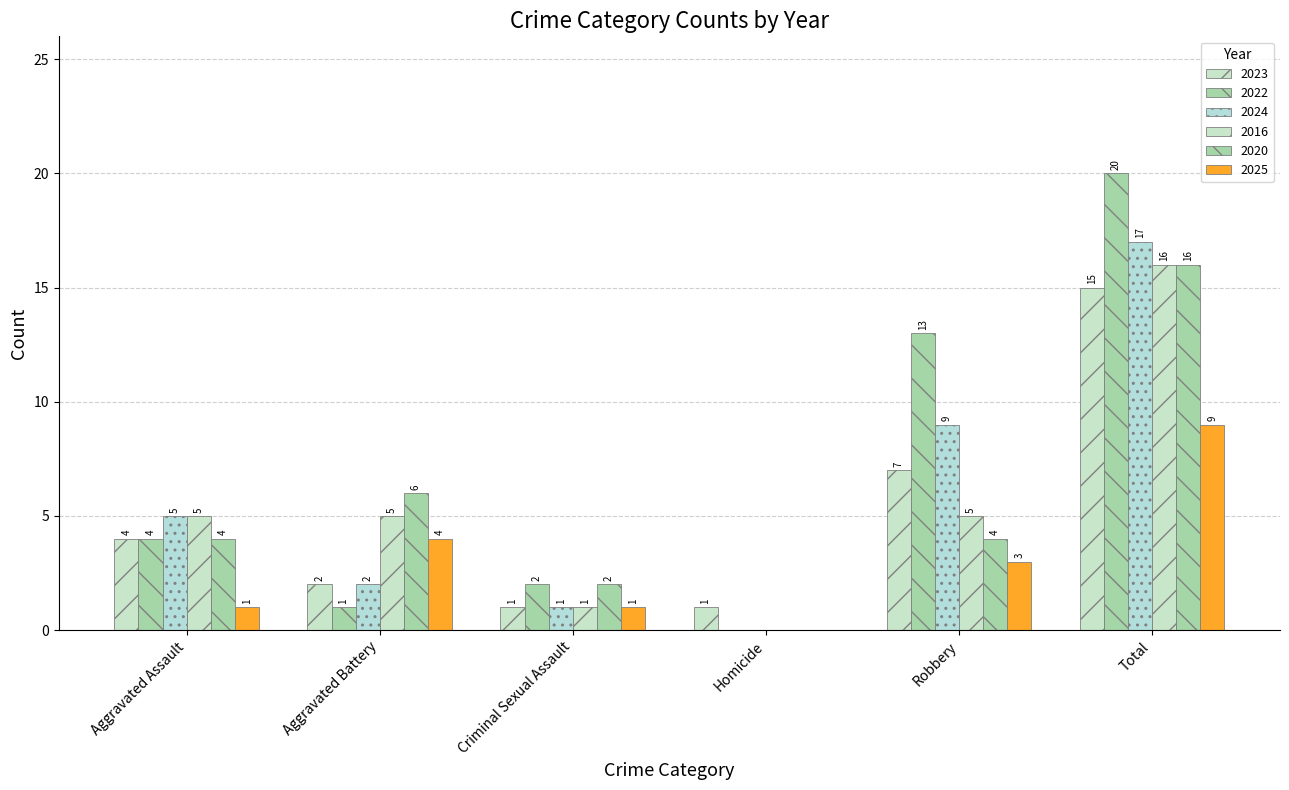

What is the spread (max minus min) of values at Total?

11